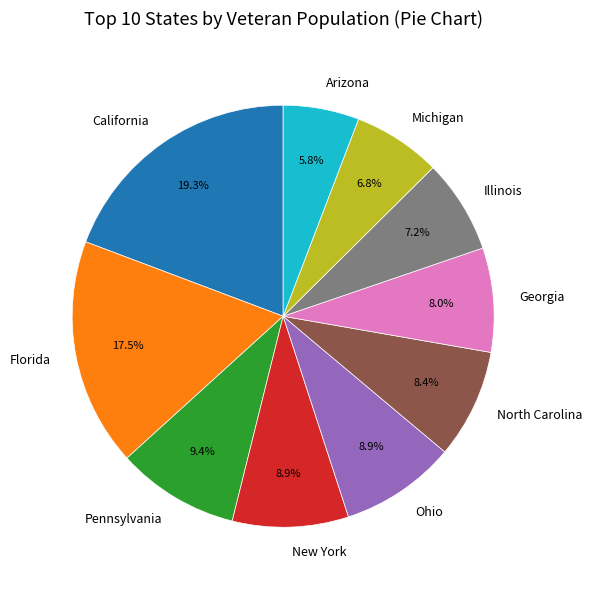

How much of the chart is everything except North Carolina?

91.6%